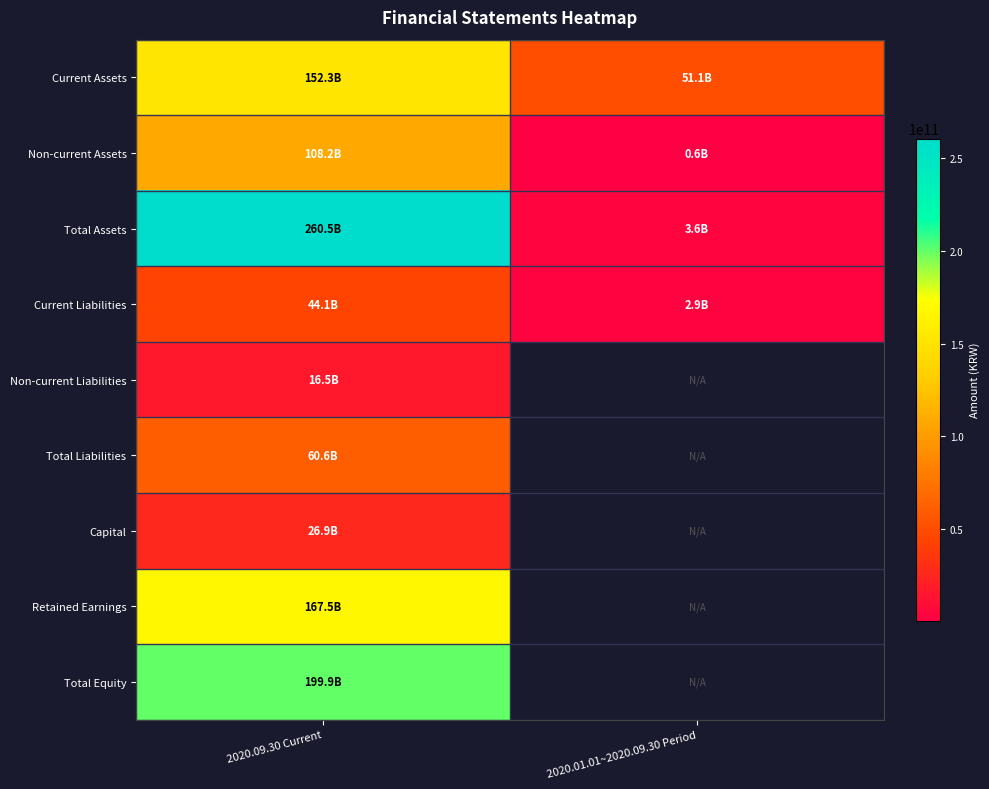

What is the average value of the Current Assets series?

101672384057.5